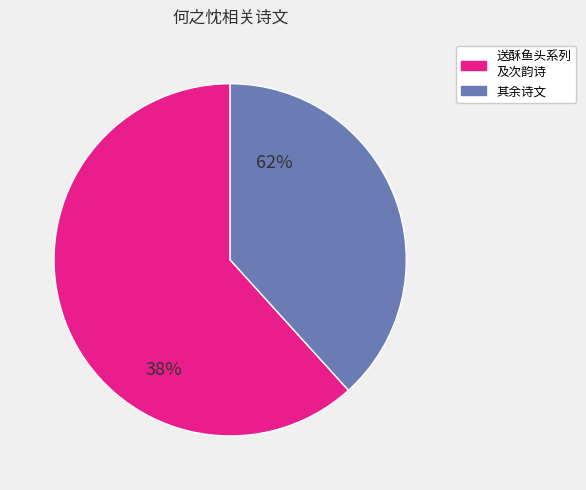

Is there any slice that represents more than half of the pie?

Yes